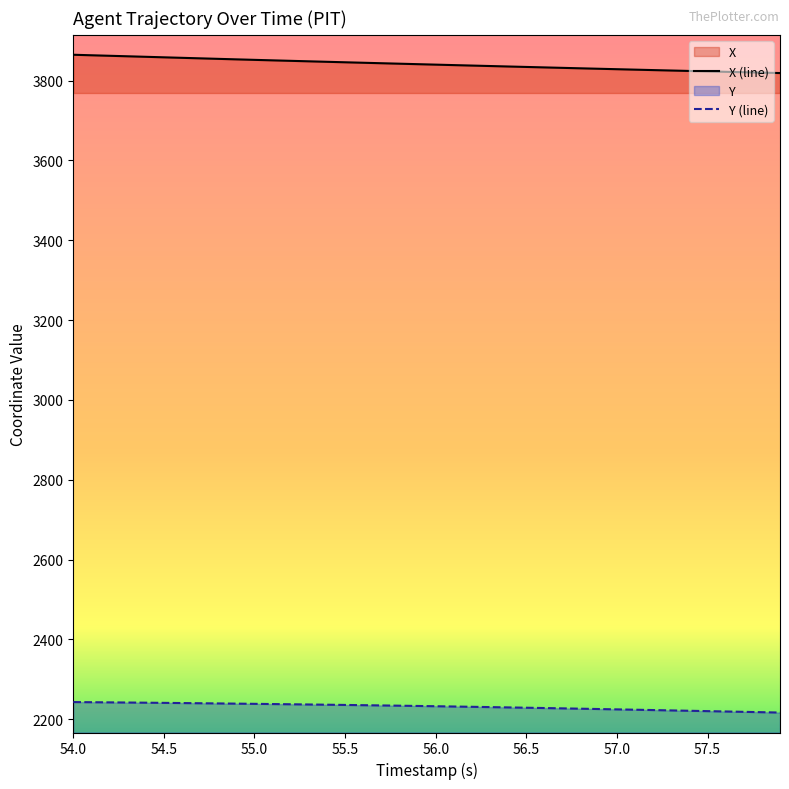

At how many categories does at least one series exceed 3343?

40